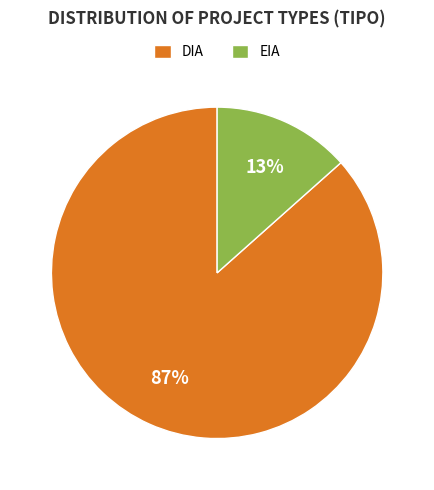

To the nearest percent, what portion does EIA represent?

13%